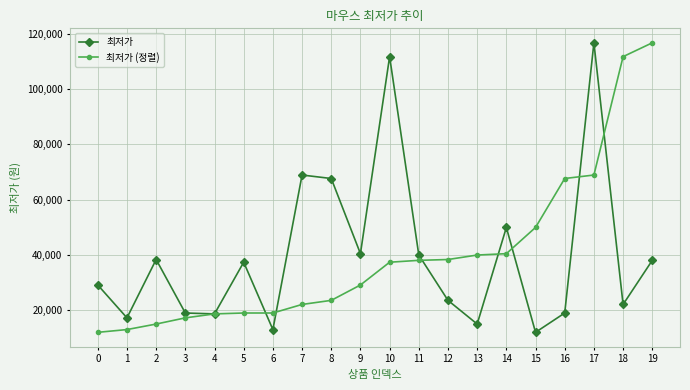

Between 14 and 18, which series saw the biggest shift?

최저가 (정렬)